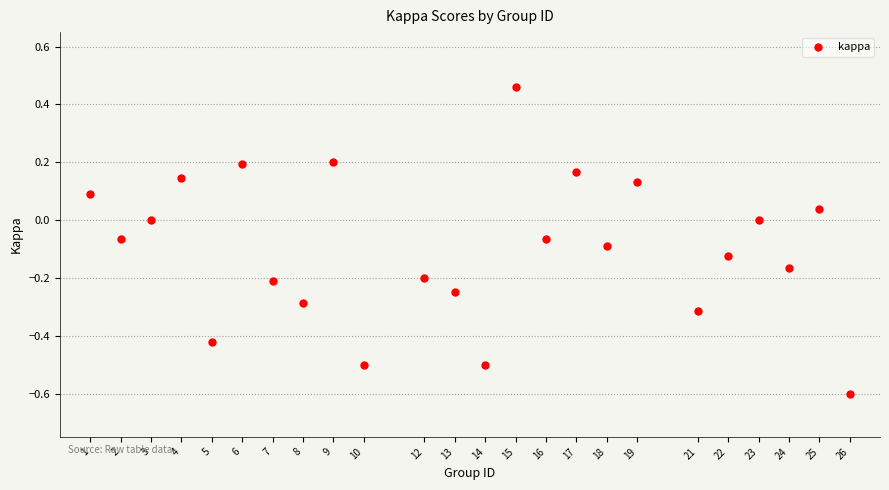

What is the range of X values (max minus min)?

25.0